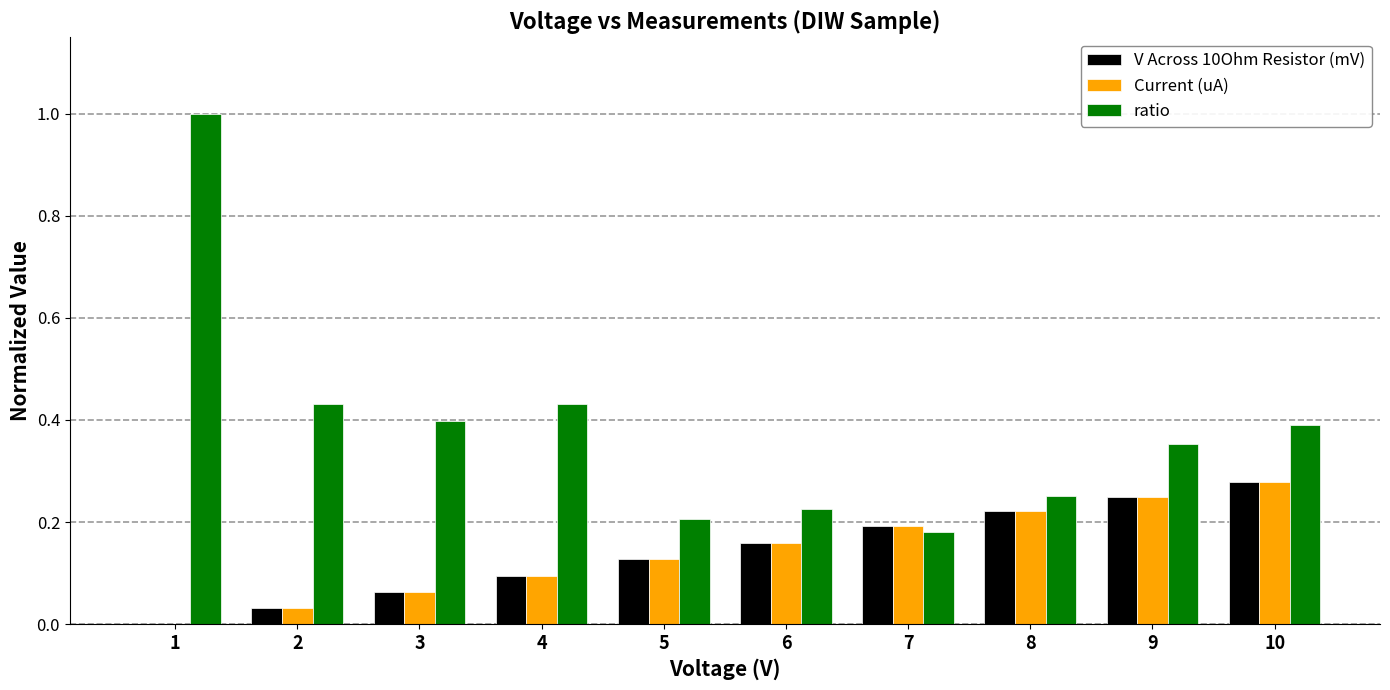

What is the sum of all Current (uA) values?

1.4